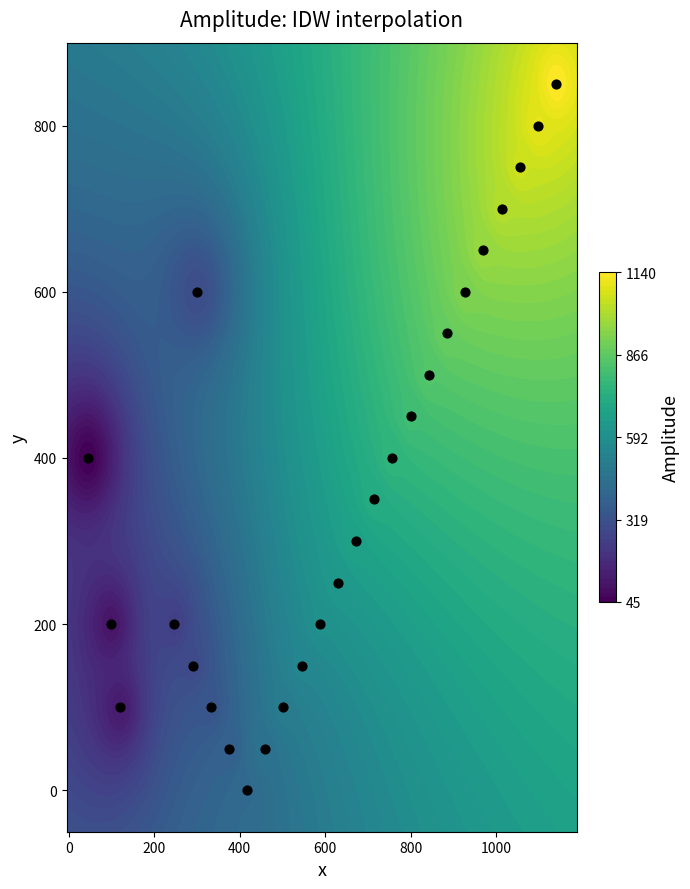

What is the sum of all values?

9450